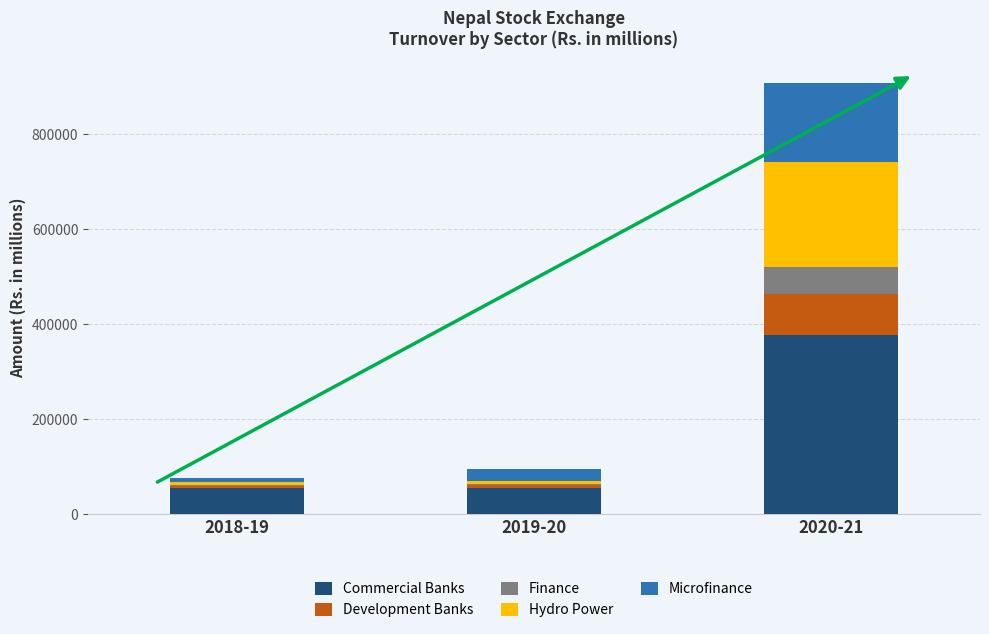

The value of Commercial Banks at 2018-19 is 53938.6. True or false?

True